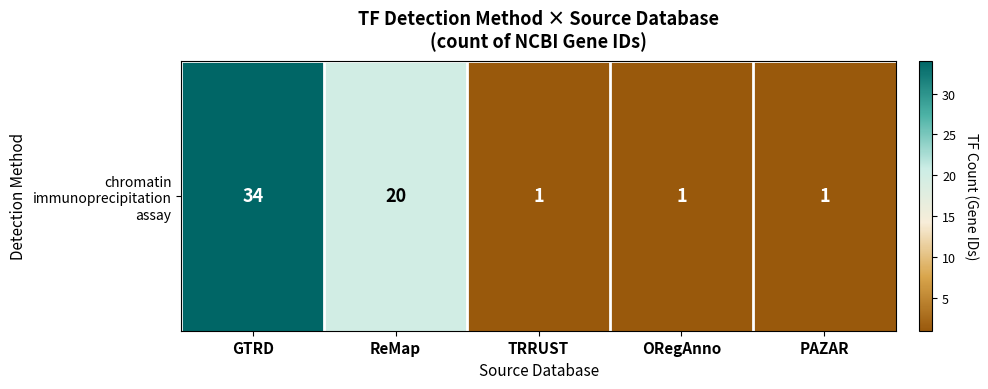

What is the ratio of the value at TRRUST to the value at PAZAR?

1.0